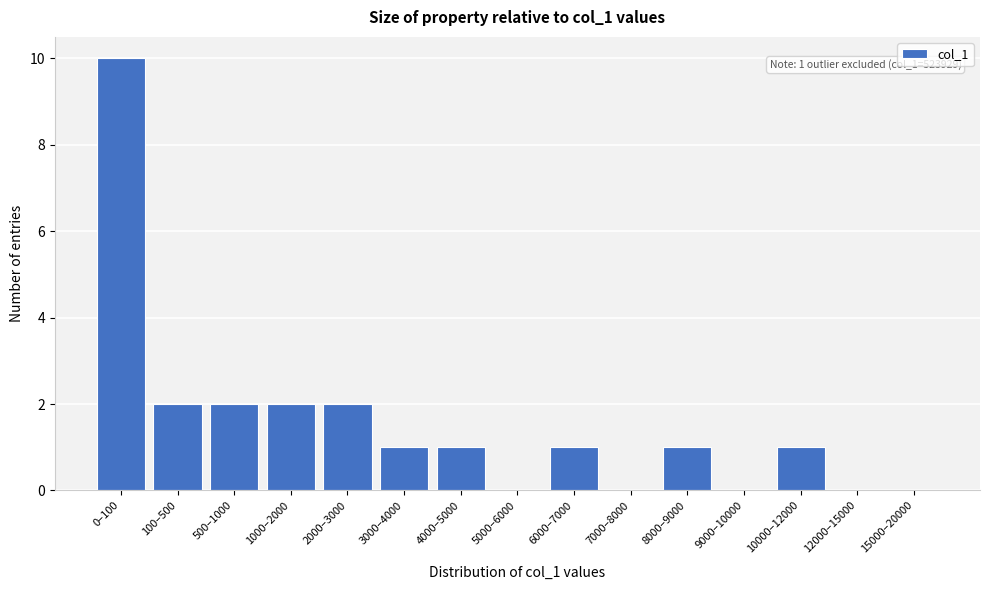

Reading left to right, list all the values displayed in this chart.

0–100=10	100–500=2	500–1000=2	1000–2000=2	2000–3000=2	3000–4000=1	4000–5000=1	5000–6000=0	6000–7000=1	7000–8000=0	8000–9000=1	9000–10000=0	10000–12000=1	12000–15000=0	15000–20000=0